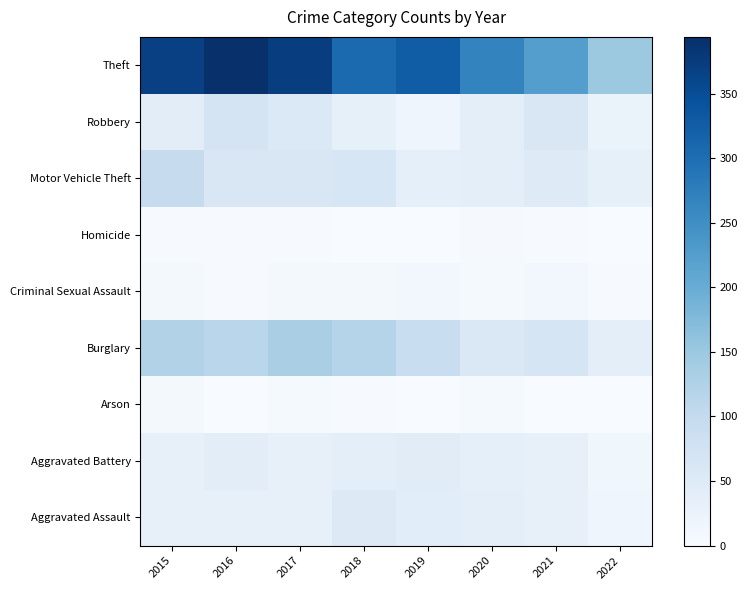

Count the number of data series in this chart.

9